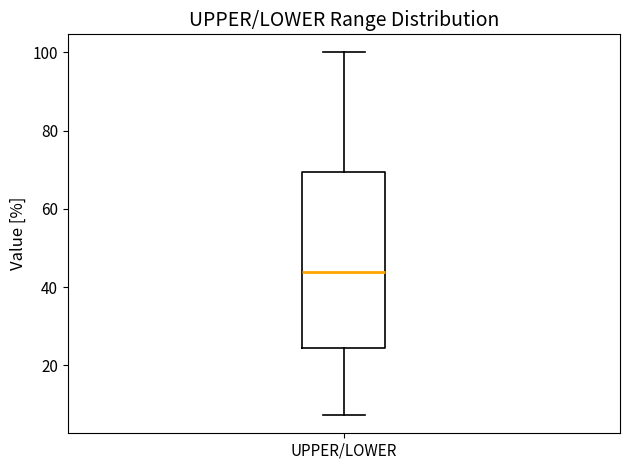

Transcribe this box plot: give where the median line is, the range the box spans, and where the two whiskers end, as read against the y-axis. The values are not printed on the chart, so give them approximately, as read against the axis.

median 44, box 24 to 70, whiskers 8 to 100